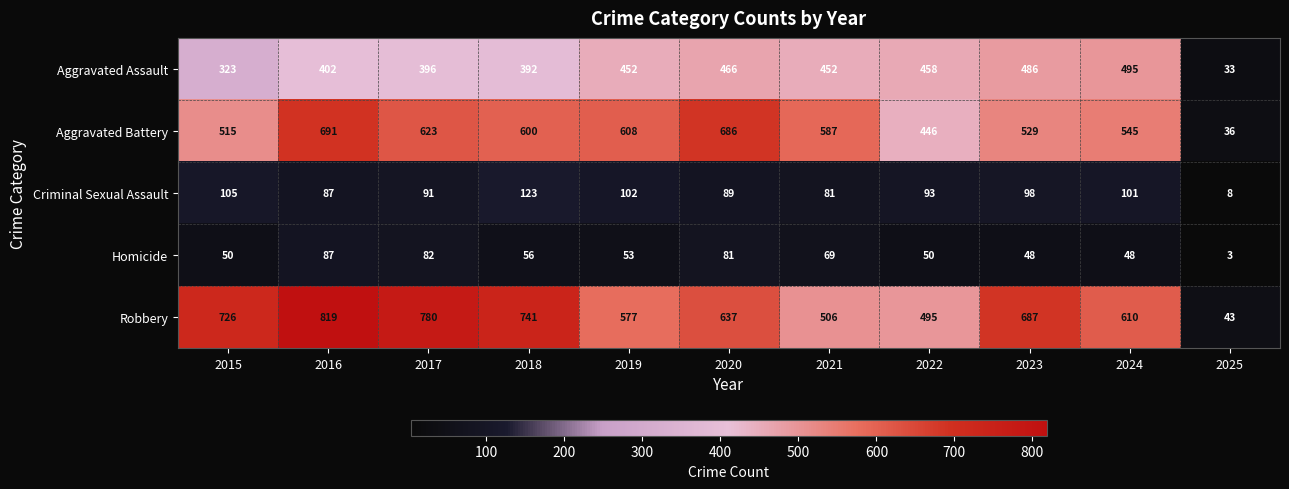

At which category does the chart reach its peak across all series?

2016